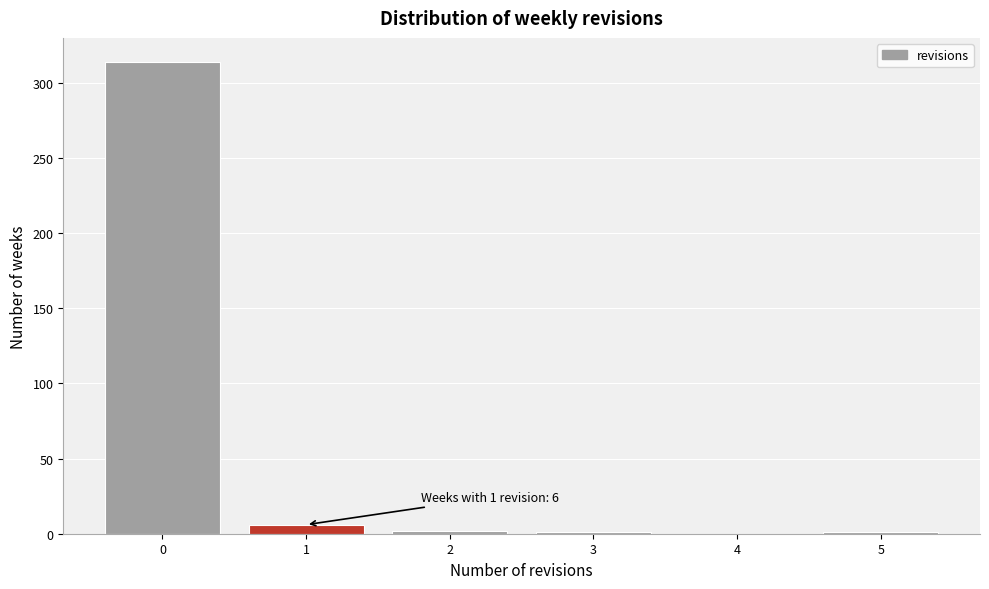

Over which range of the x-axis is the bar tallest?

-0.5 to 0.5